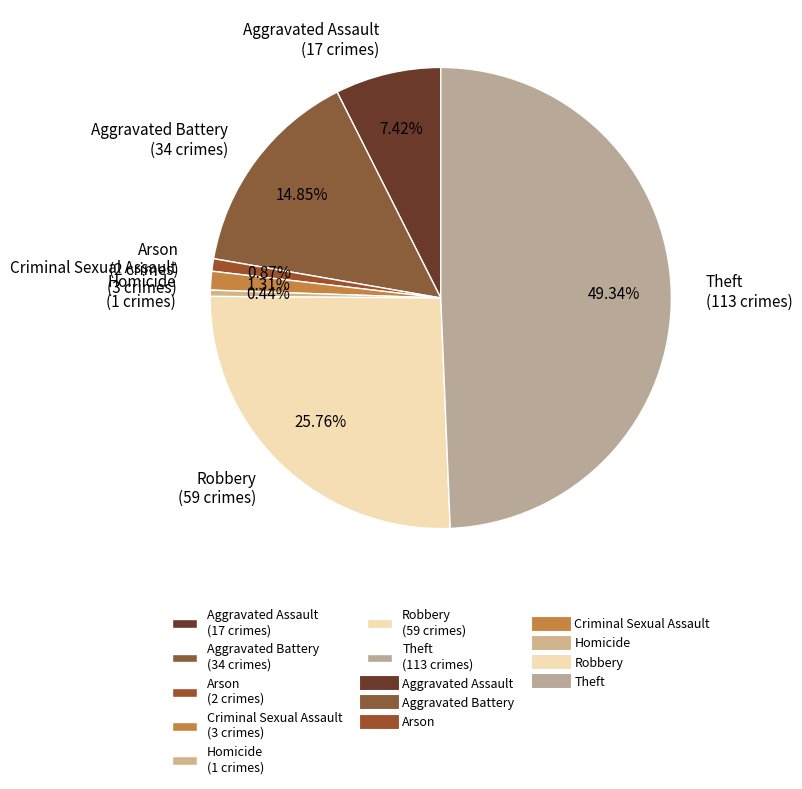

Between Criminal Sexual Assault (3 crimes) and Theft (113 crimes), which is larger?

Theft (113 crimes)